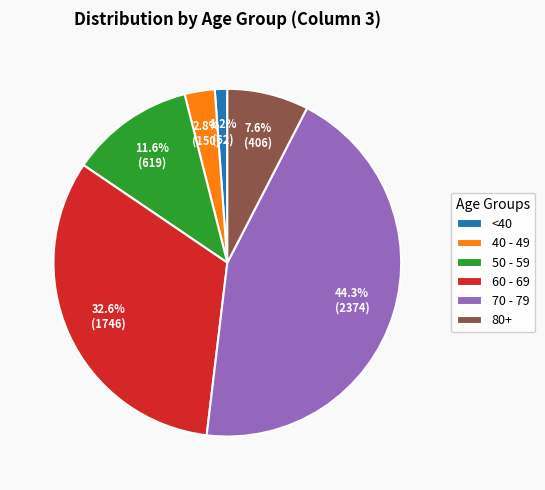

Is the sum of 50 - 59 and 80+ greater than half?

No